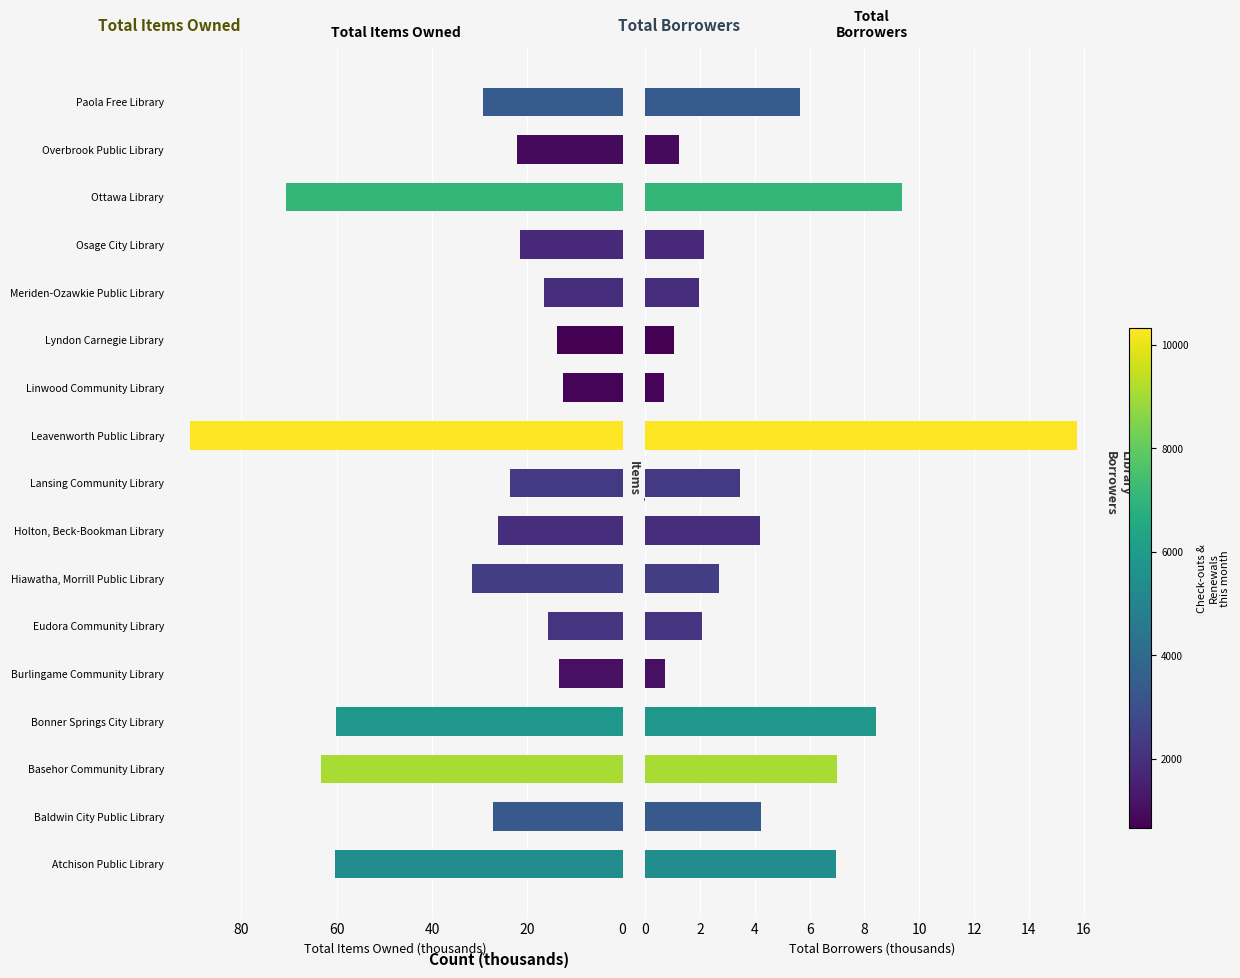

What is the value of the Total Borrowers (thousands) bar at the 1st from the left?

6.9